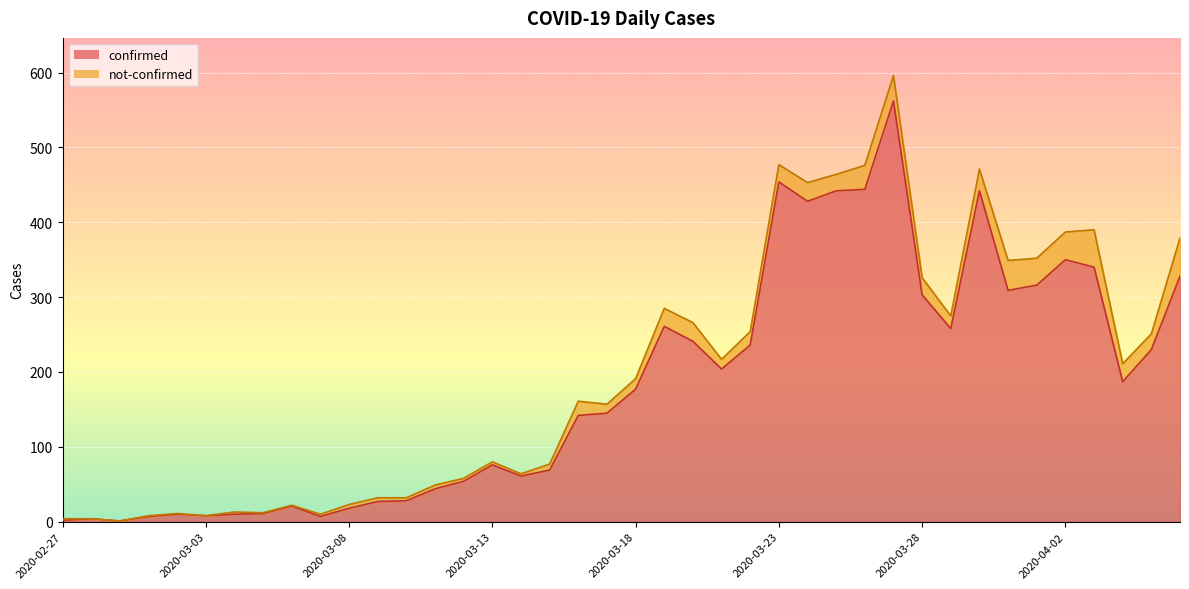

Rank the categories by value from lowest to highest.

2020-02-29, 2020-02-27, 2020-02-28, 2020-03-01, 2020-03-07, 2020-03-03, 2020-03-02, 2020-03-04, 2020-03-05, 2020-03-08, 2020-03-06, 2020-03-09, 2020-03-10, 2020-03-11, 2020-03-12, 2020-03-14, 2020-03-15, 2020-03-13, 2020-03-16, 2020-03-17, 2020-03-18, 2020-04-04, 2020-03-21, 2020-04-05, 2020-03-22, 2020-03-20, 2020-03-29, 2020-03-19, 2020-03-28, 2020-03-31, 2020-04-01, 2020-04-06, 2020-04-03, 2020-04-02, 2020-03-24, 2020-03-25, 2020-03-30, 2020-03-26, 2020-03-23, 2020-03-27